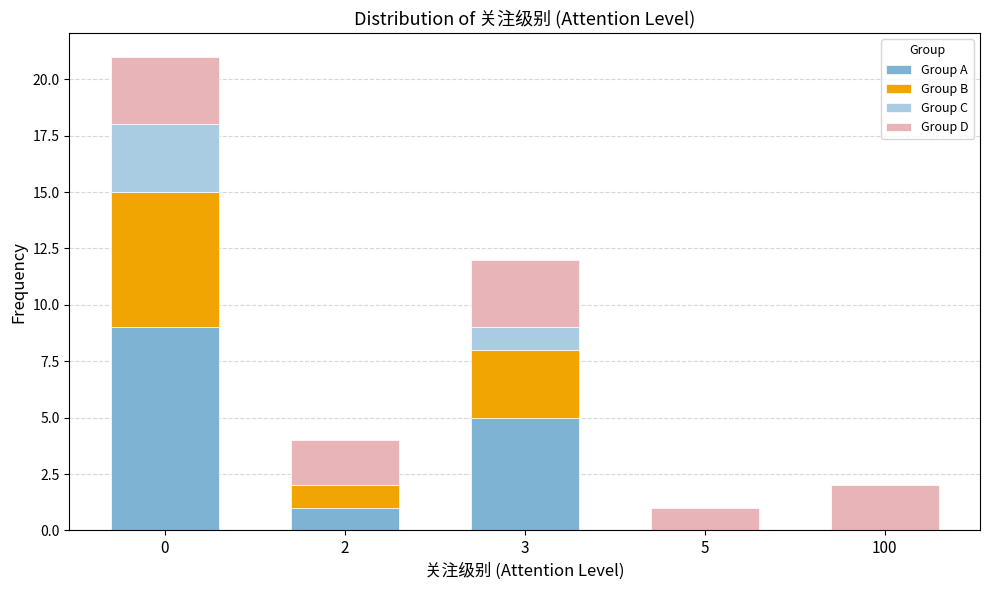

Reading right to left, what are the values for Group A?

100=0	5=0	3=5	2=1	0=9